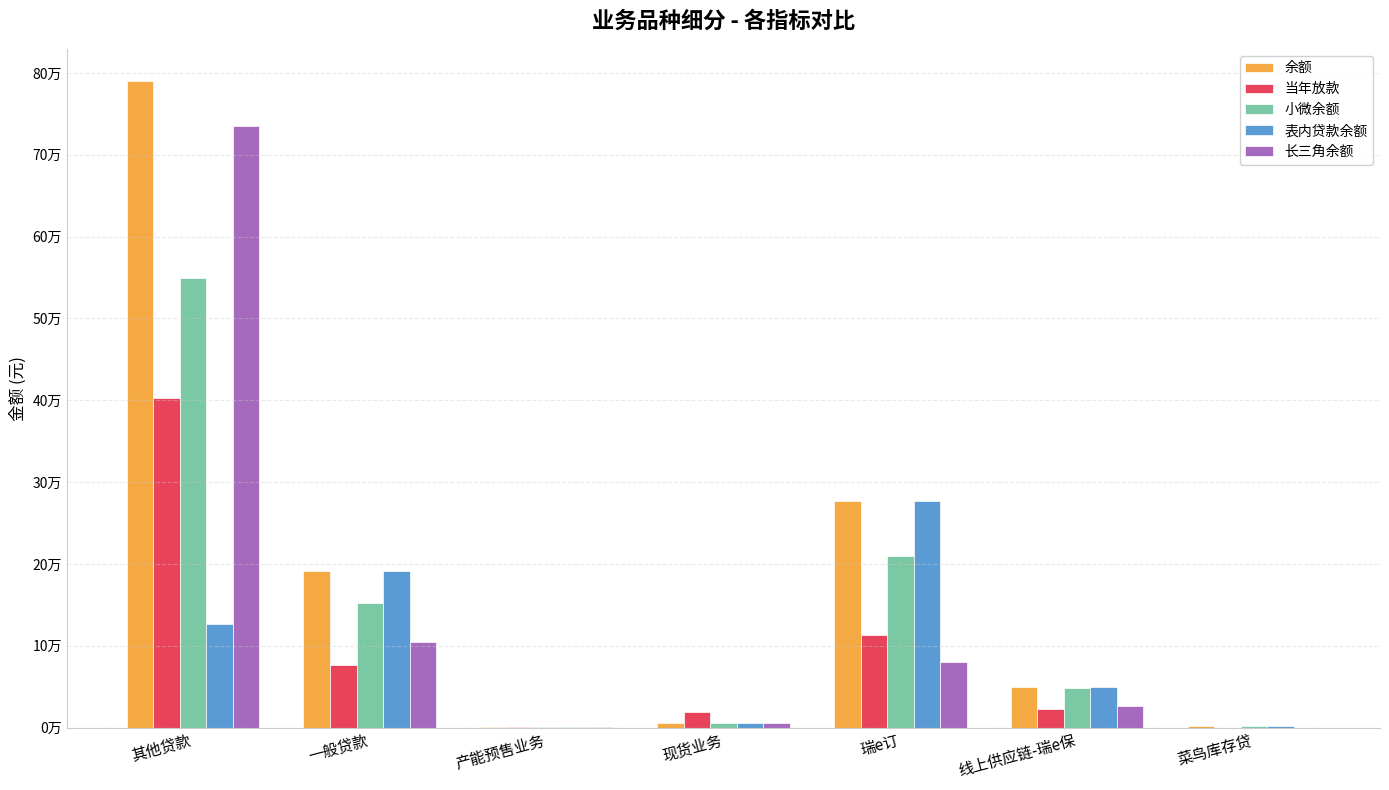

Which category has the highest value in the 当年放款 series?

其他贷款